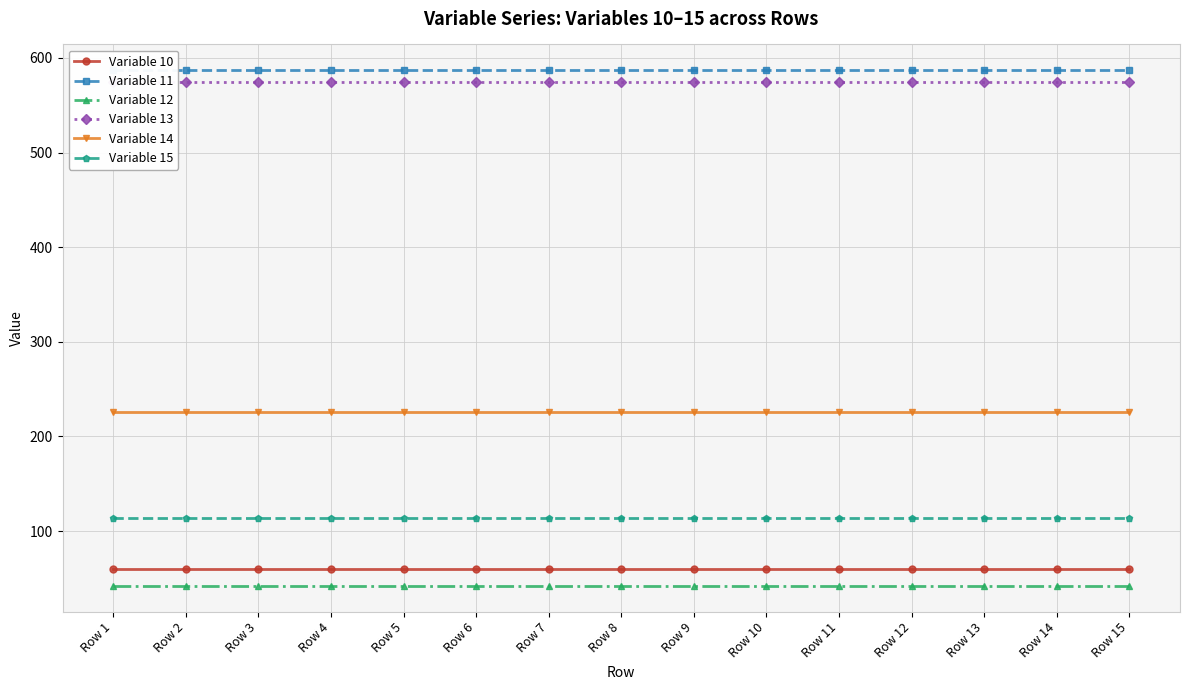

What are all the series names shown in the legend?

Variable 10, Variable 11, Variable 12, Variable 13, Variable 14, Variable 15